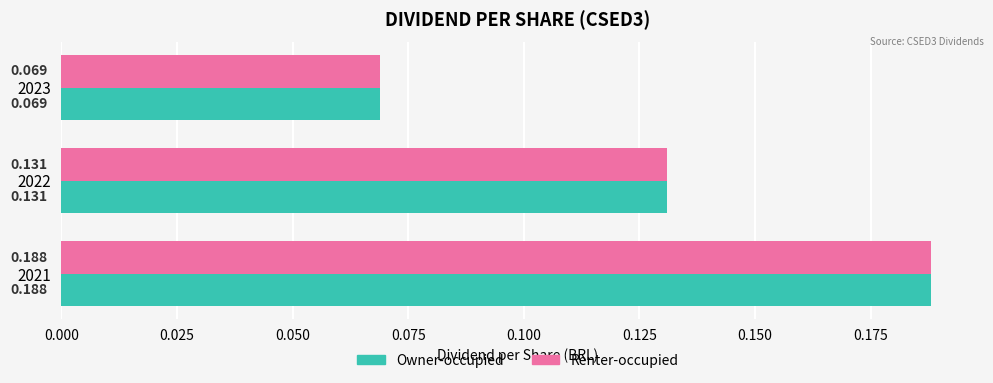

What are all the series names shown in the legend?

Owner-occupied, Renter-occupied